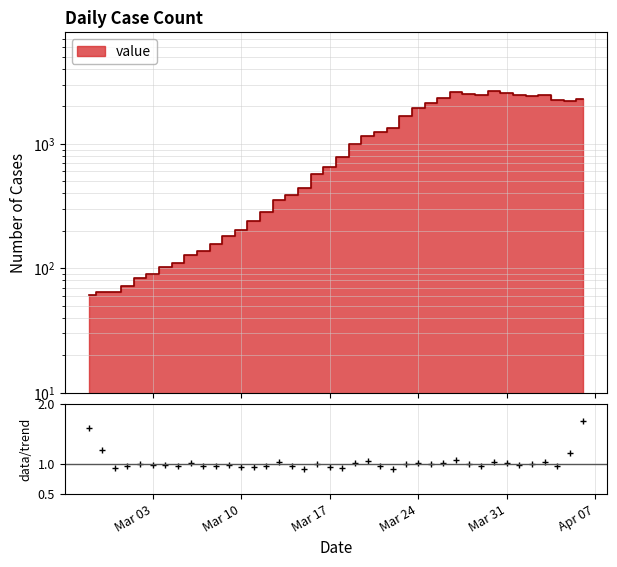

How many lines are shown in the chart?

1